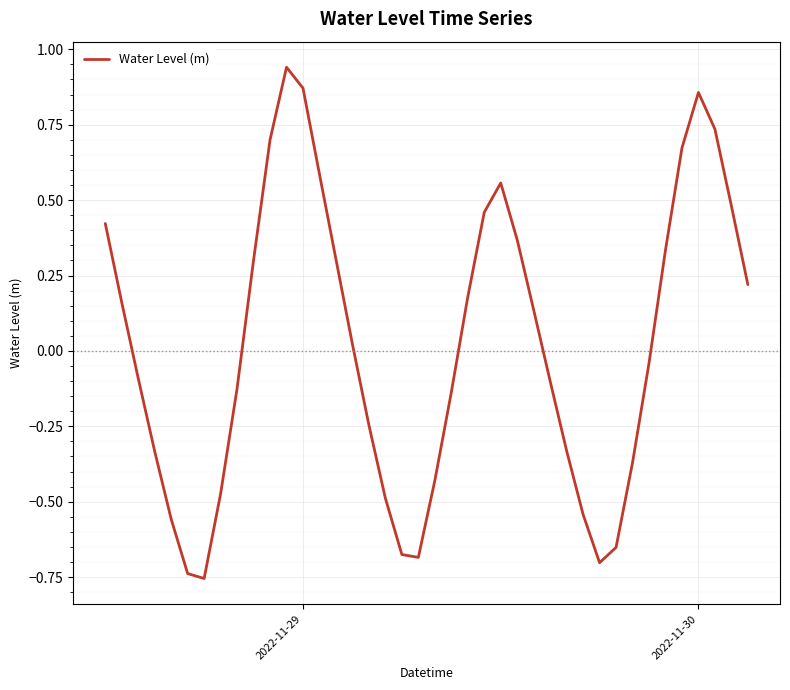

What is the difference between the maximum and minimum values?

1.7